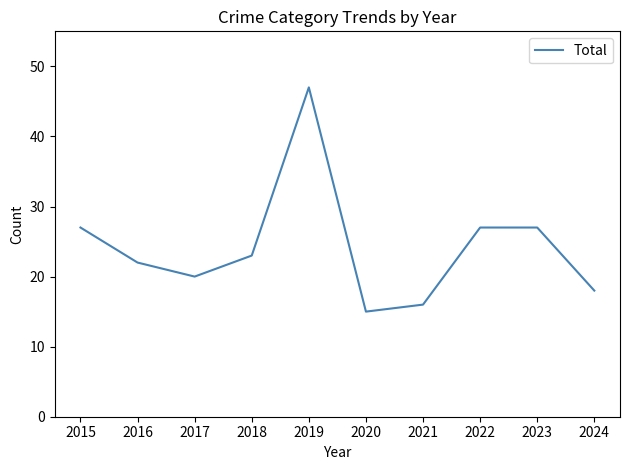

What is the ratio of the value at 2019 to the value at 2022?

1.7